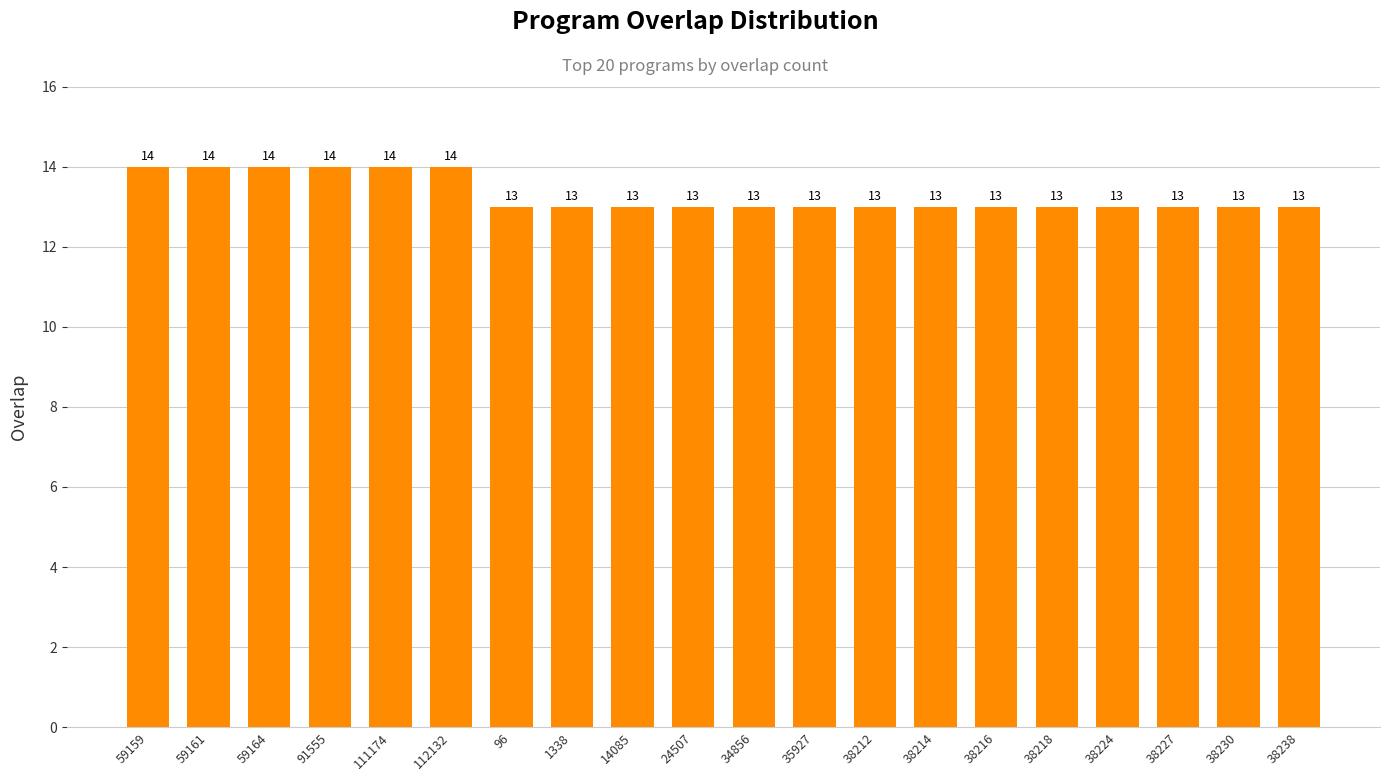

What position from the right is 59164?

18